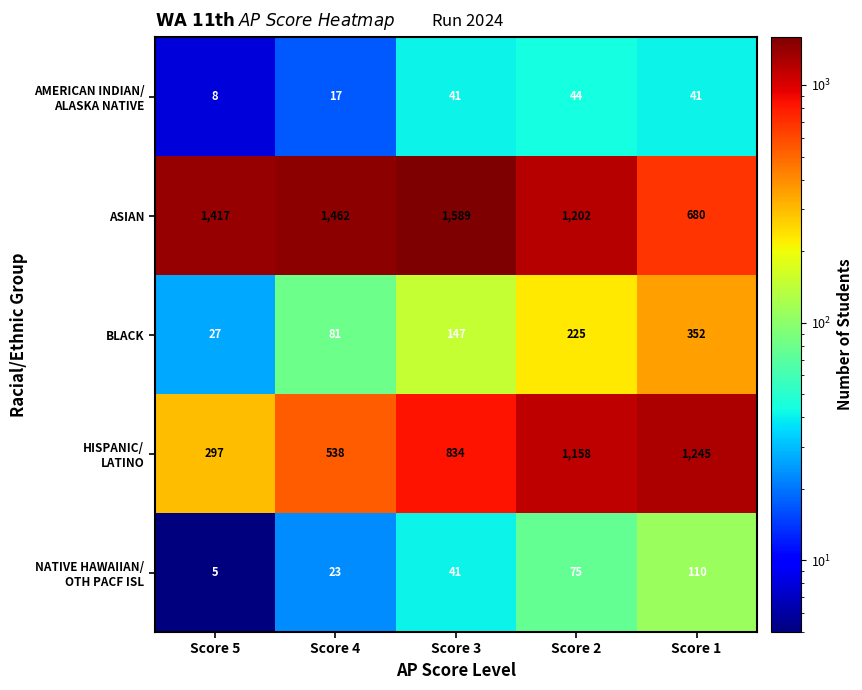

How many data points in BLACK are less than 147?

2